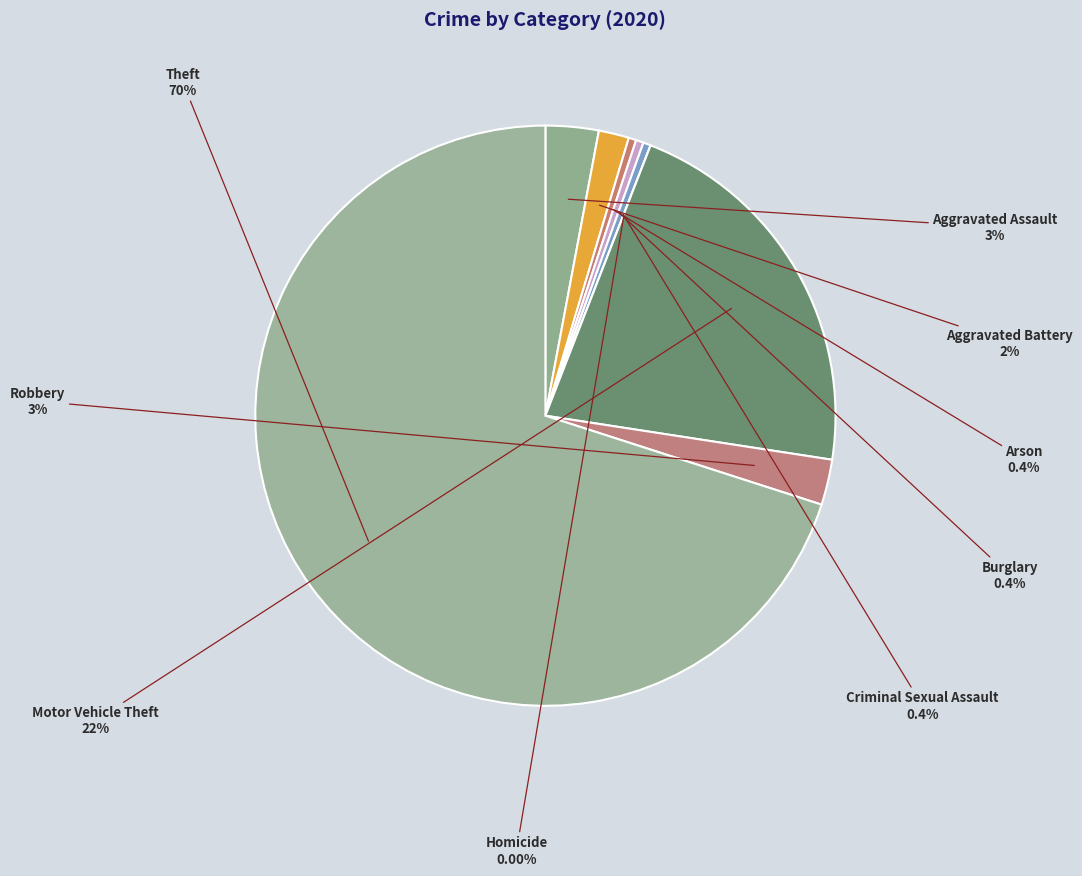

Which slice is the smallest?

Homicide